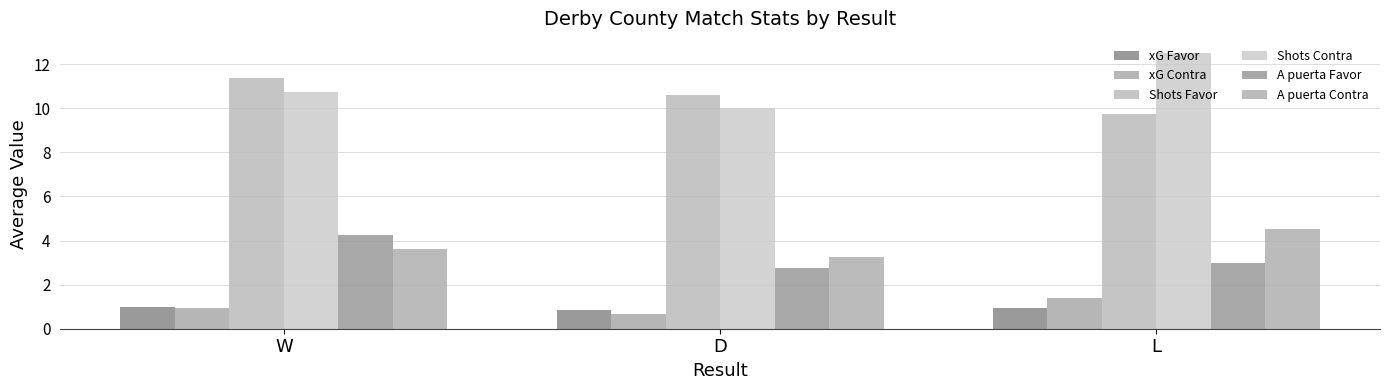

What is the label of the 3rd bar from the left?

L